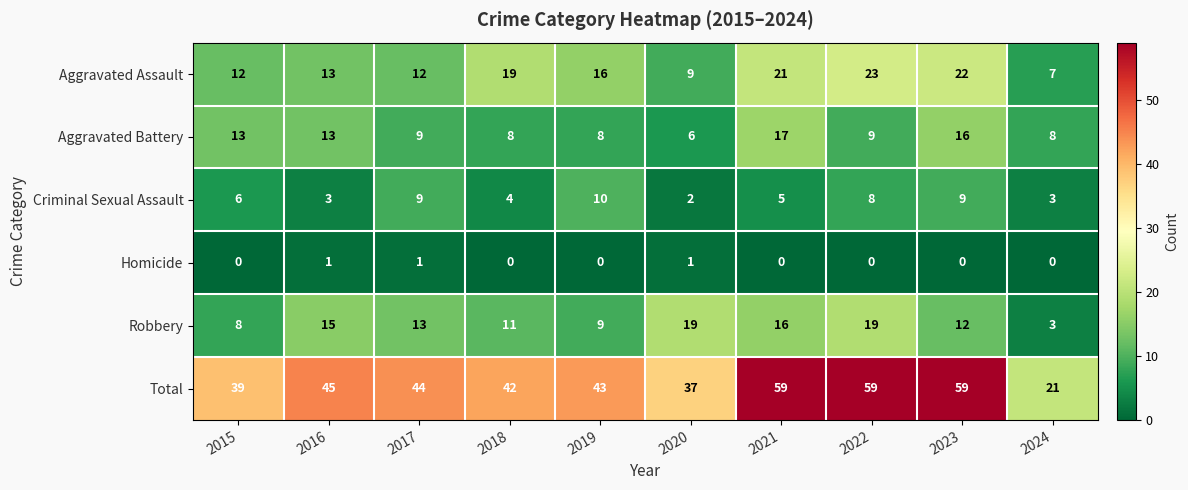

The Robbery series shows 12 at 2023. True or false?

True